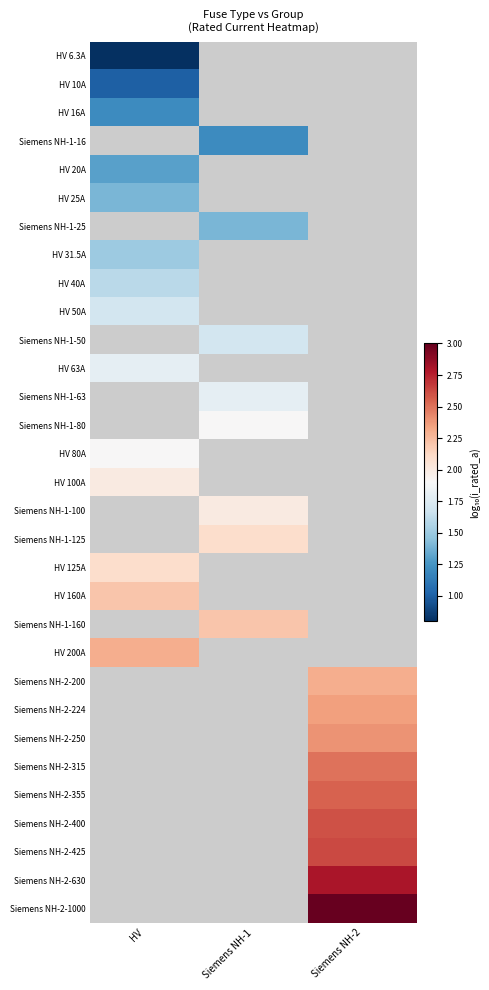

The HV 20A series shows 0.8 at HV. True or false?

False